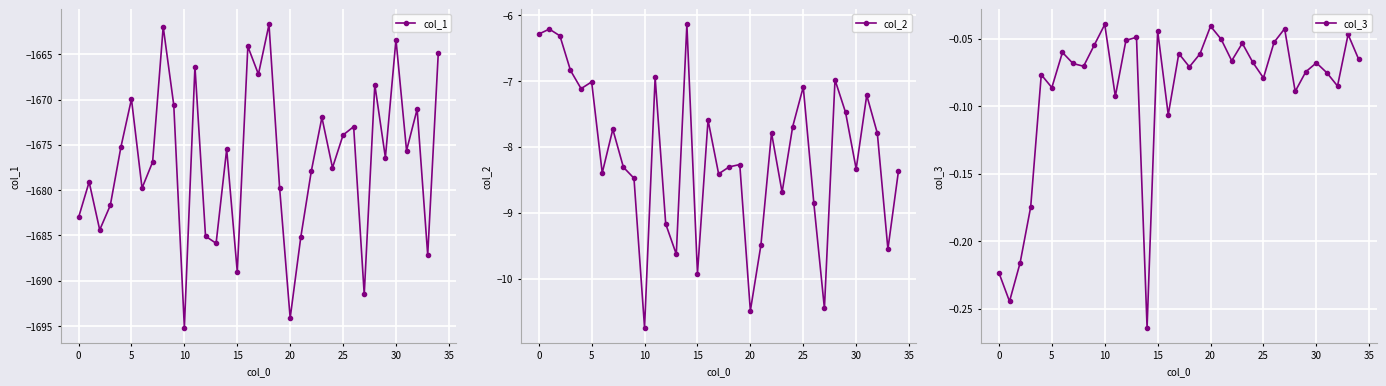

True or false: col_1 has more than 1 points higher than both neighbors.

True